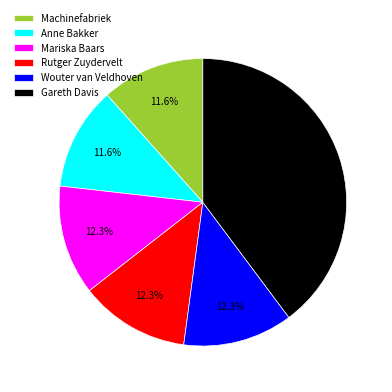

How many slices are in this pie chart?

6